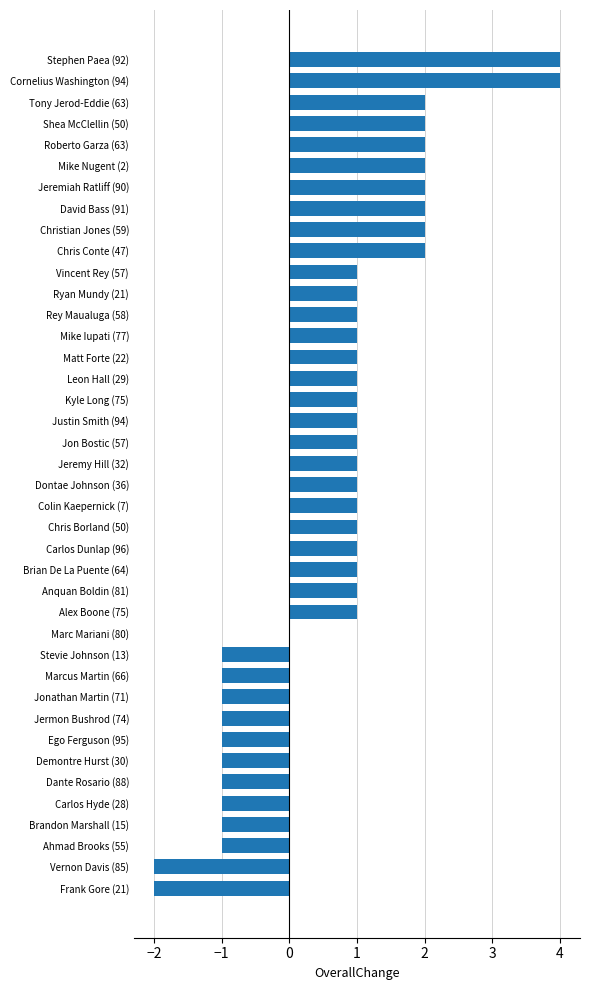

What is the maximum value shown in the chart?

4